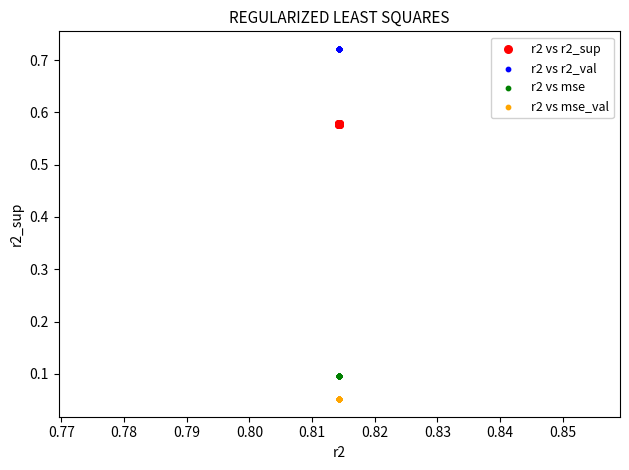

Which series contains the lowest Y value?

r2 vs mse_val